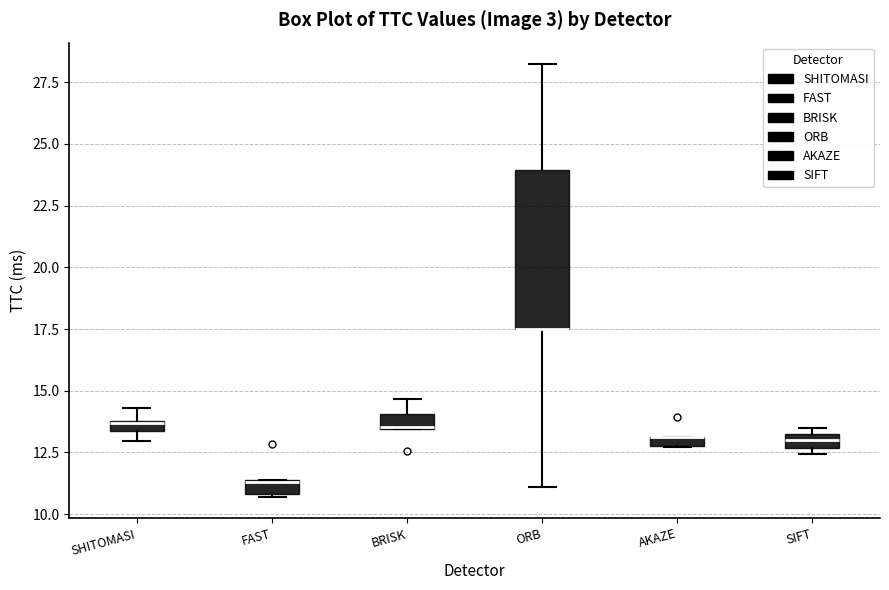

Where is the lower edge of the box for SHITOMASI on the y-axis? The values are not printed on the chart, so give them approximately, as read against the axis.

13.5